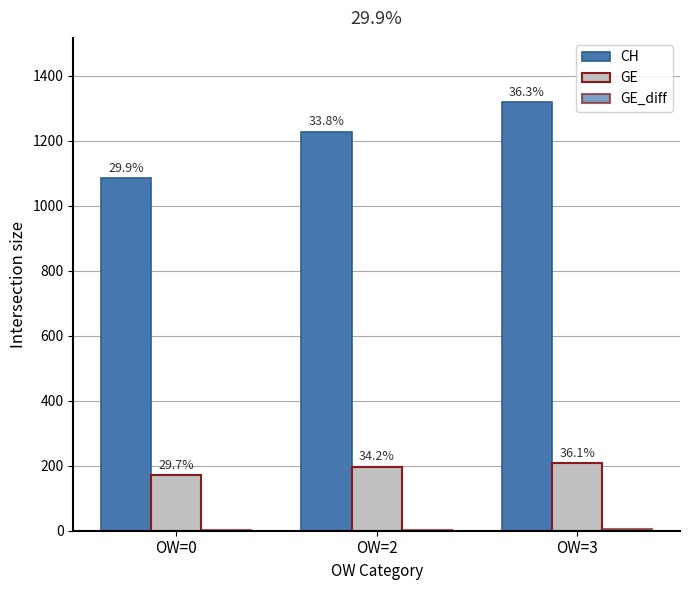

Reading right to left, list all the values displayed in this chart.

CH: 1319	1228	1086
GE: 208	197	171
GE_diff: 5	3	3